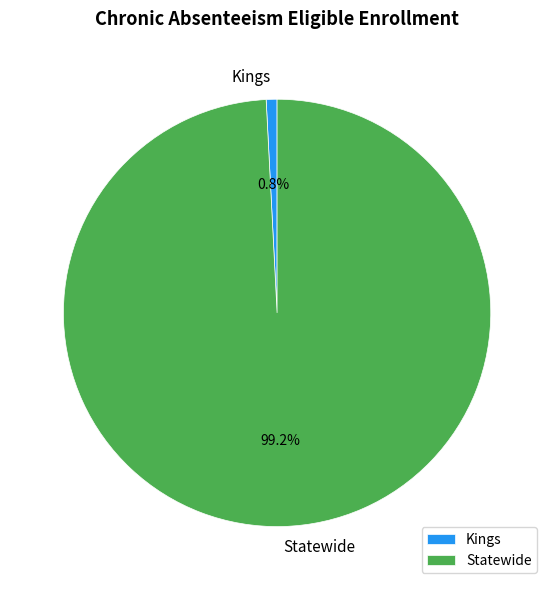

Which slice is the largest?

Statewide